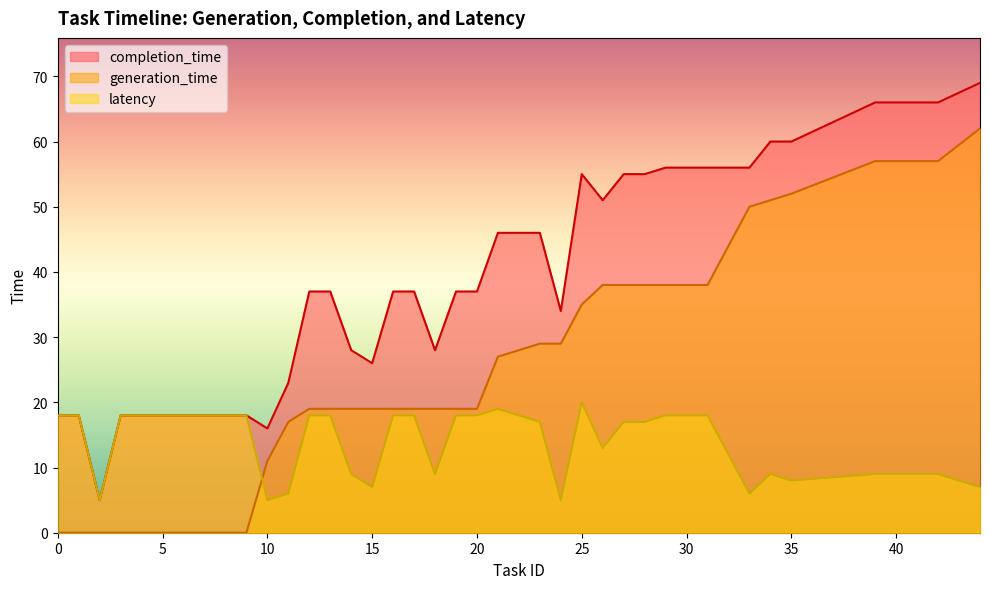

What is the highest value of the completion_time series?

69